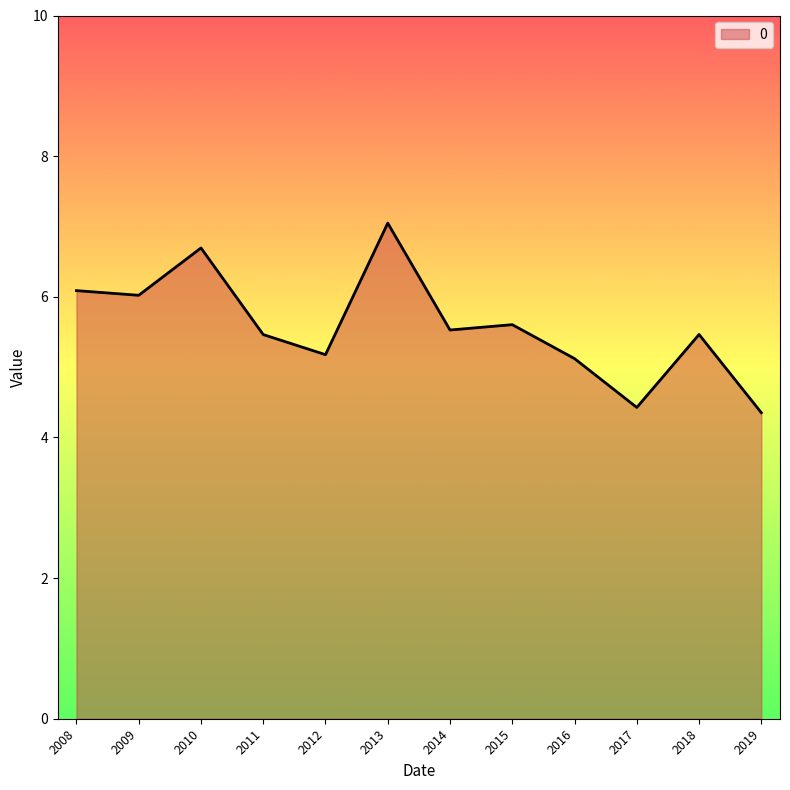

Where does the data first go above 5?

2008